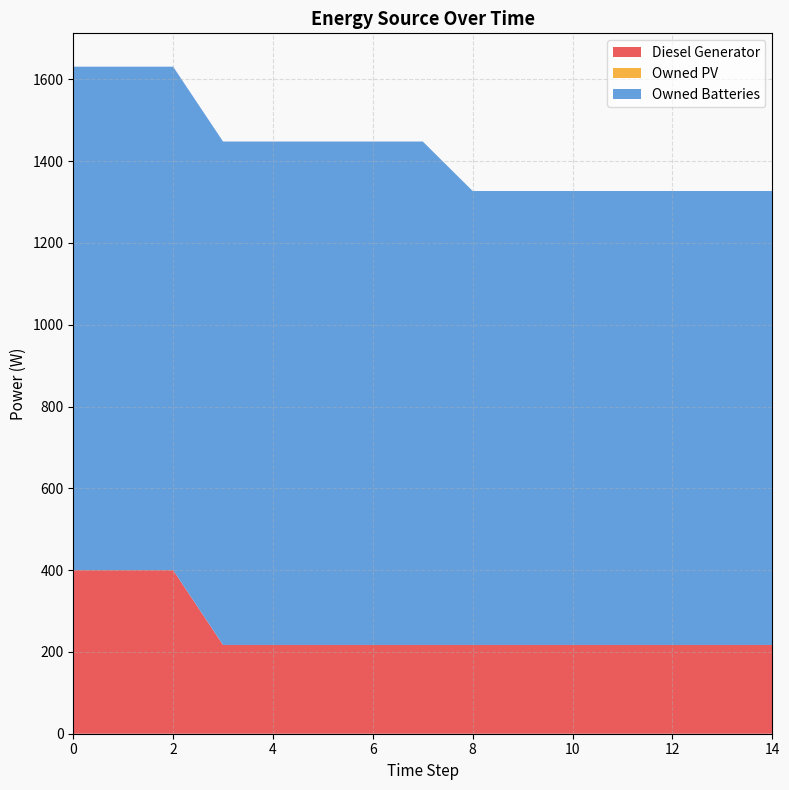

Reading right to left, list all the values displayed in this chart.

Diesel Generator: 217.0	217.0	217.0	217.0	217.0	217.0	217.0	217.0	217.0	217.0	217.0	217.0	400.0	400.0	400.0
Owned PV: 0.0	0.0	0.0	0.0	0.0	0.0	0.0	0.0	0.0	0.0	0.0	0.0	0.0	0.0	0.0
Owned Batteries: 1110.0	1110.0	1110.0	1110.0	1110.0	1110.0	1110.0	1231.0	1231.0	1231.0	1231.0	1231.0	1231.0	1231.0	1231.0